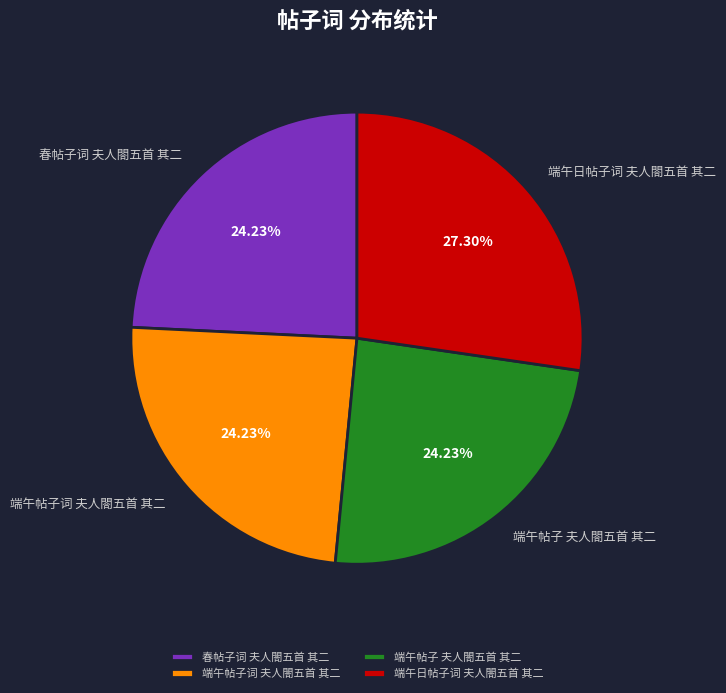

Approximately how many times larger is the value at 端午帖子 夫人閤五首 其二 compared to 端午帖子词 夫人閤五首 其二?

1.0